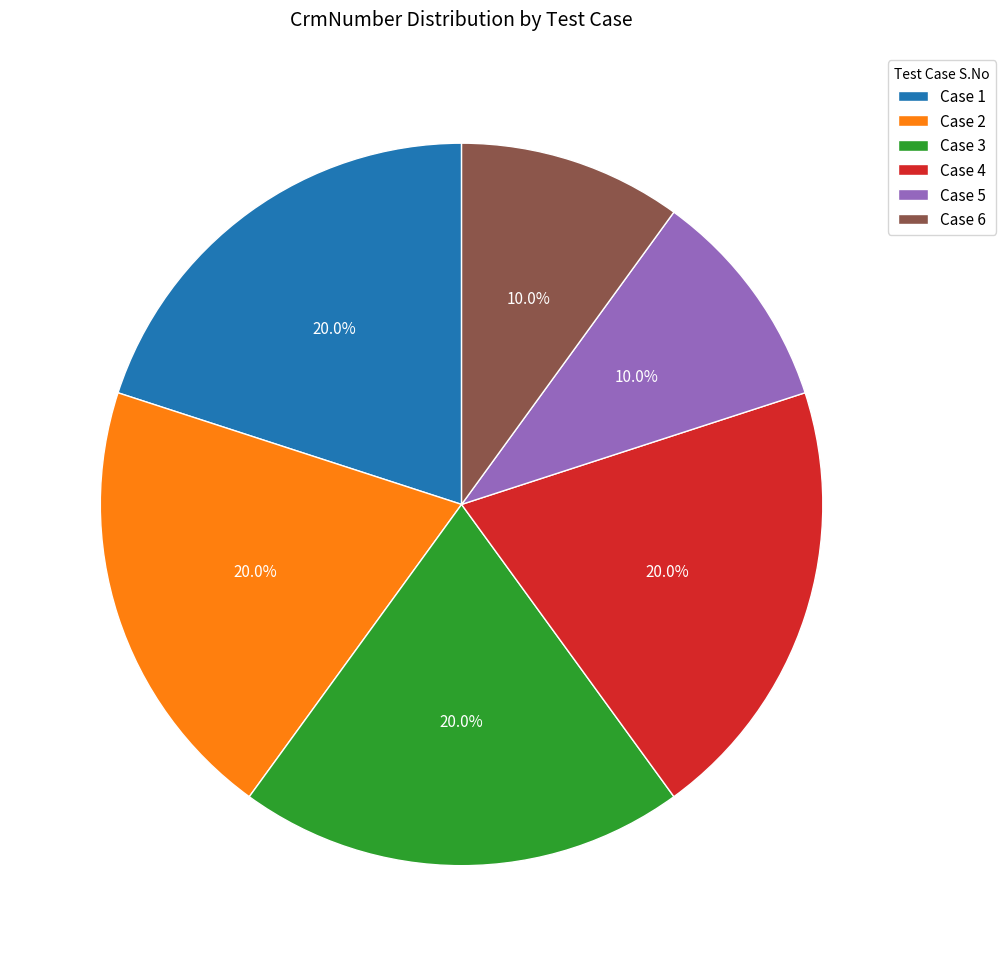

What is the ratio of the value at Case 5 to the value at Case 4?

0.5